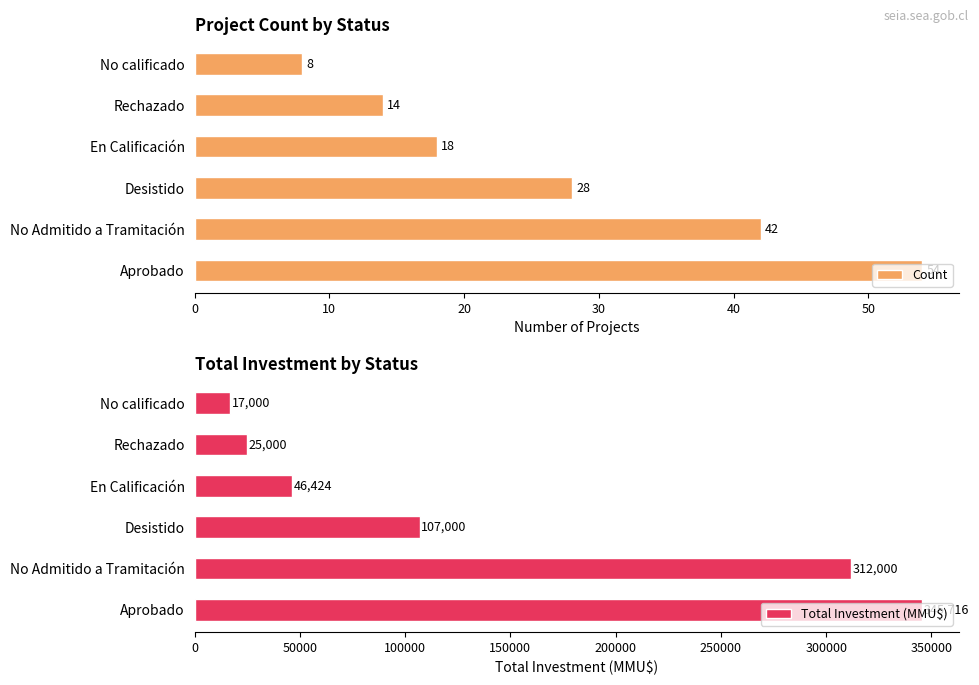

What is the value of the Total Investment (MMU$) bar at the 6th from the left?

17000